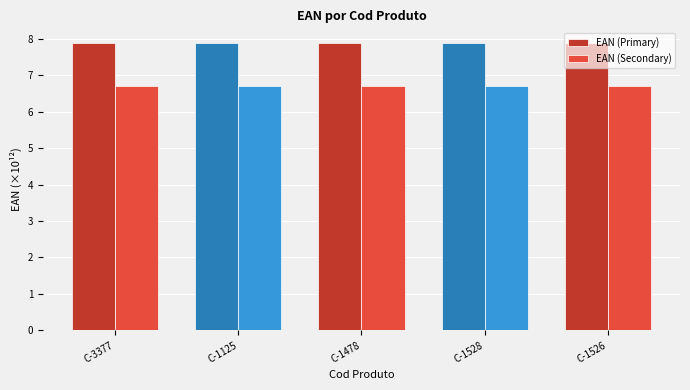

How many groups of bars are there?

5